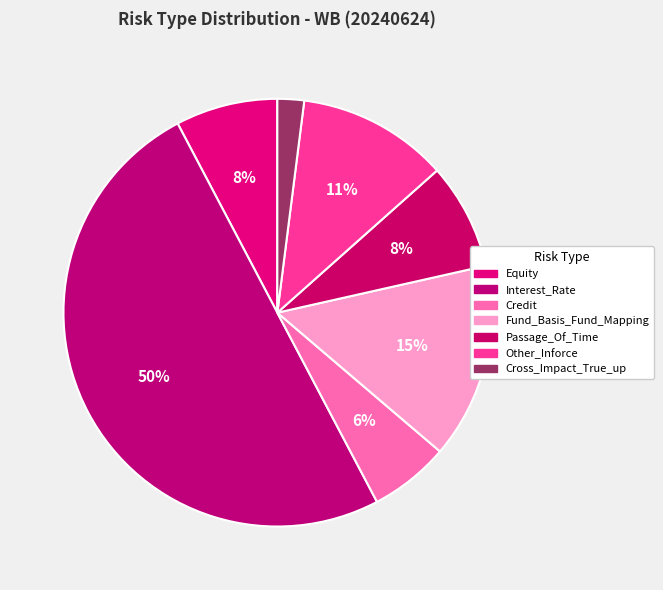

How many slices are in this pie chart?

7